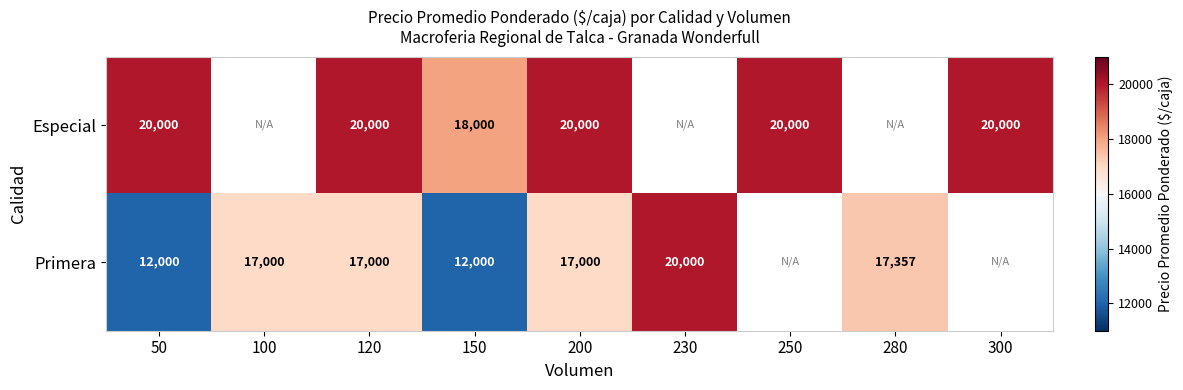

Count the number of categories in the chart.

9